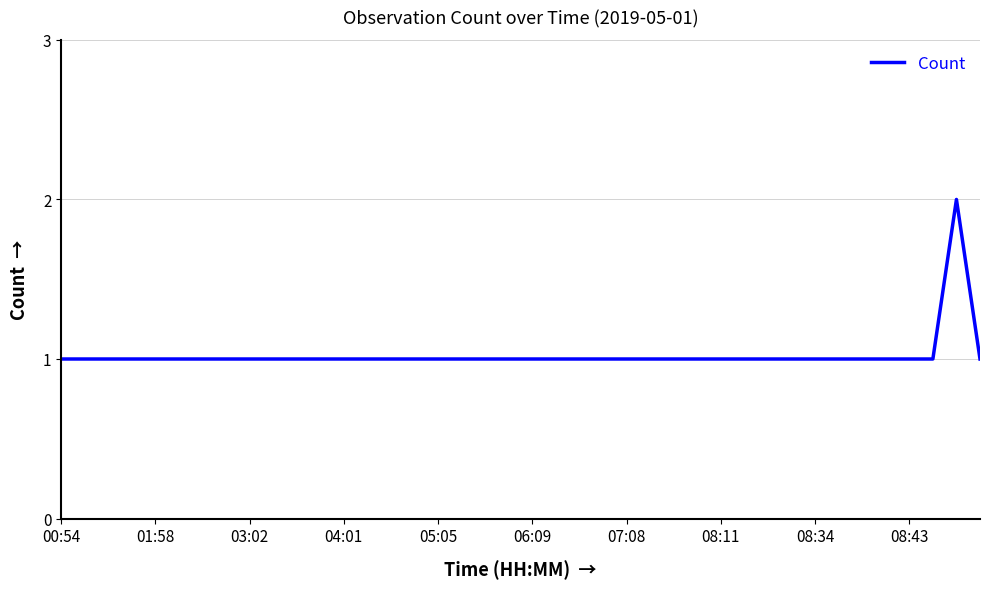

True or false: the data has more than 1 interior local peaks.

False